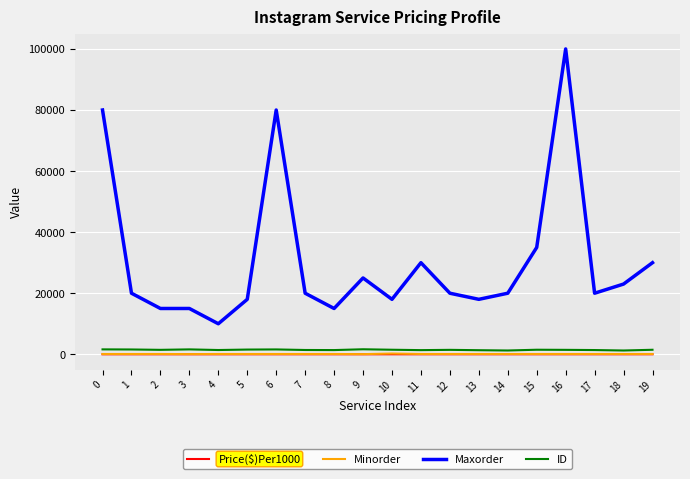

Between 0 and 3, which series saw the biggest shift?

Maxorder